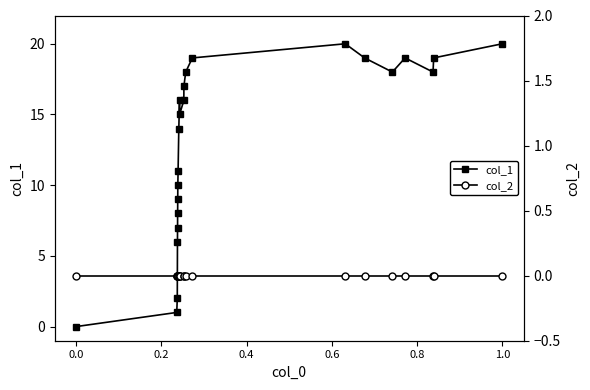

The col_1 series shows 0 at 0.0. True or false?

True